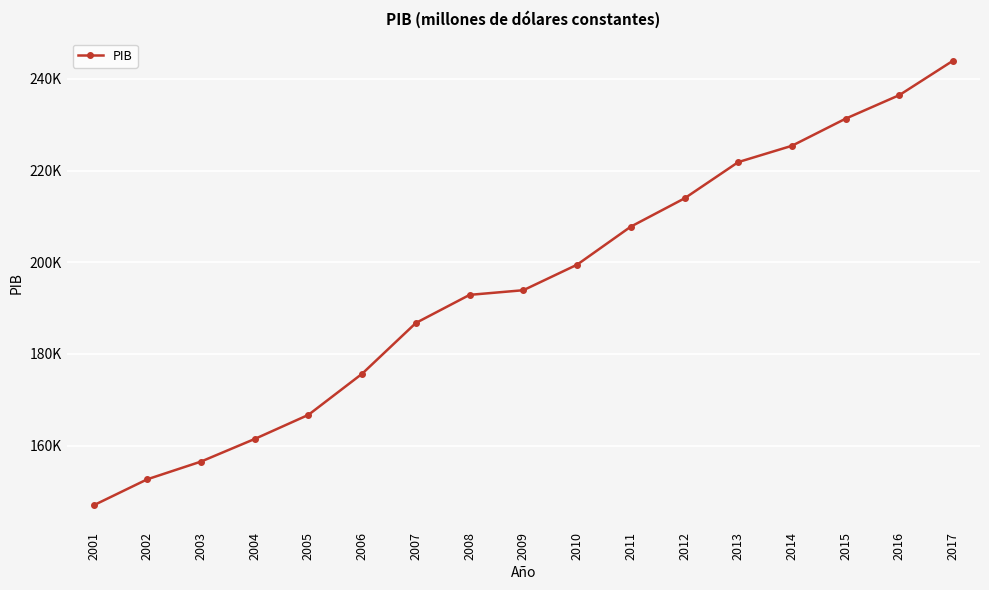

What is the value of the 9th point from the left?

193909.6